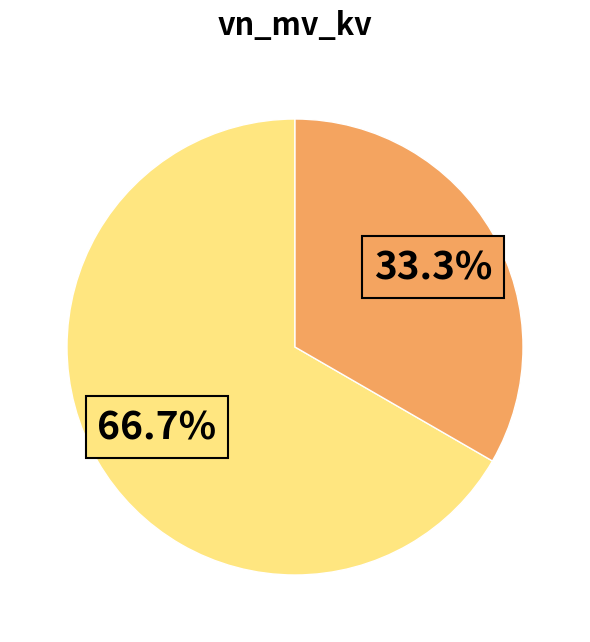

Is there a majority slice in this chart?

Yes